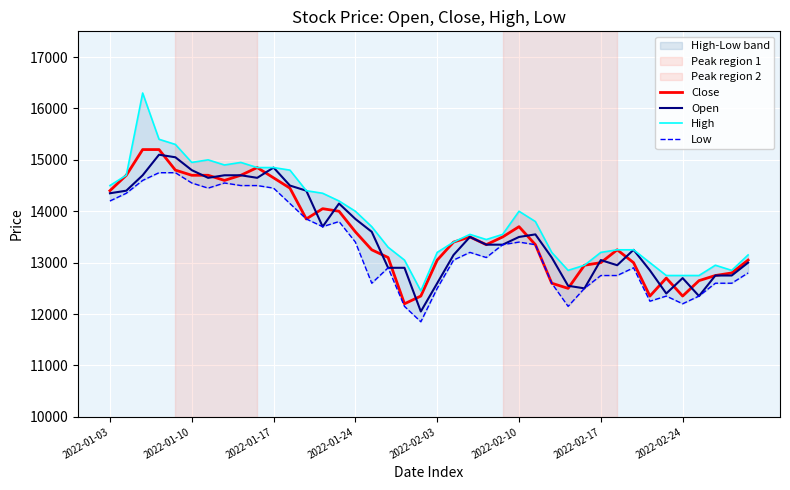

How many lines are shown in the chart?

4